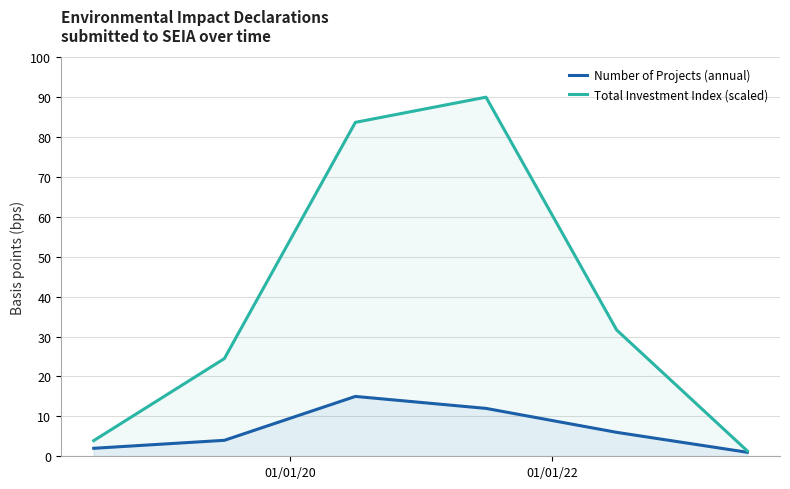

What is the greatest value displayed?

90.0